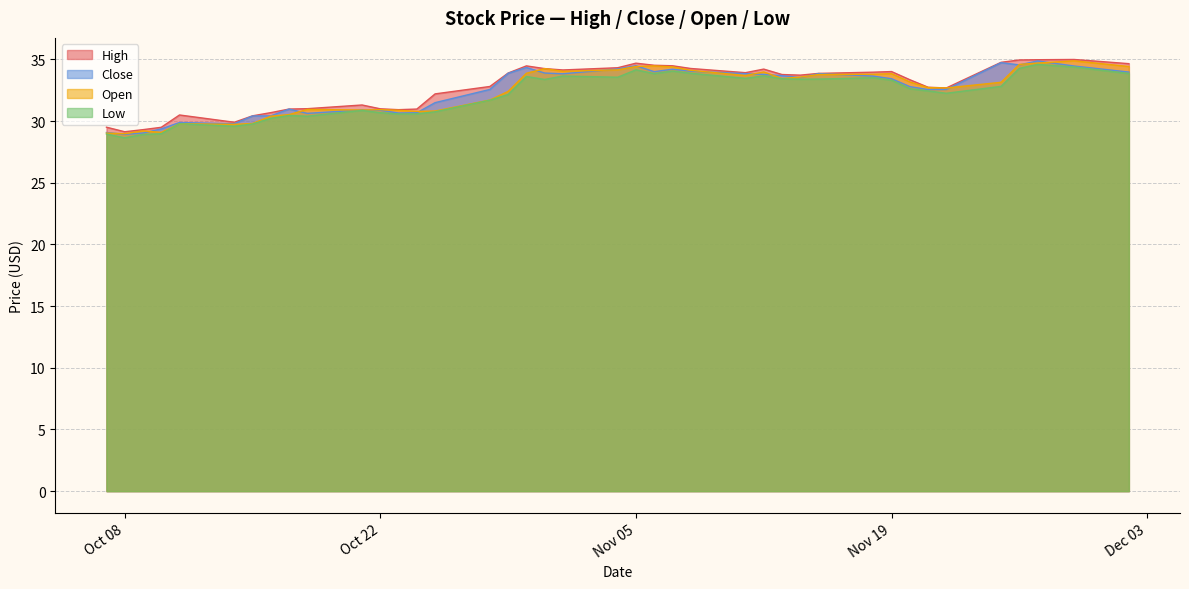

True or false: Close has a value of 14.1 at Oct 08.

False